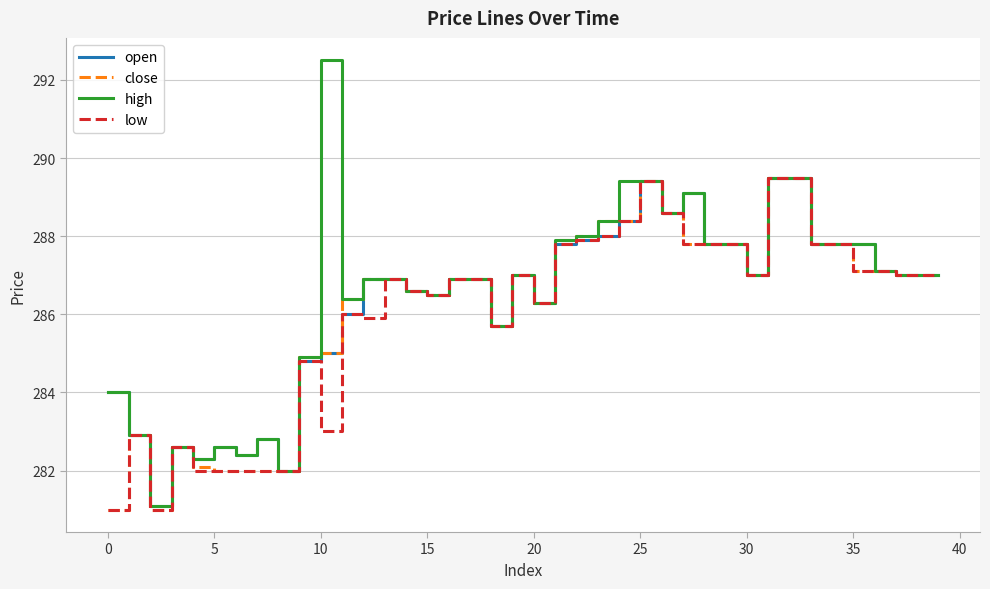

What is the highest value of the open series?

289.5